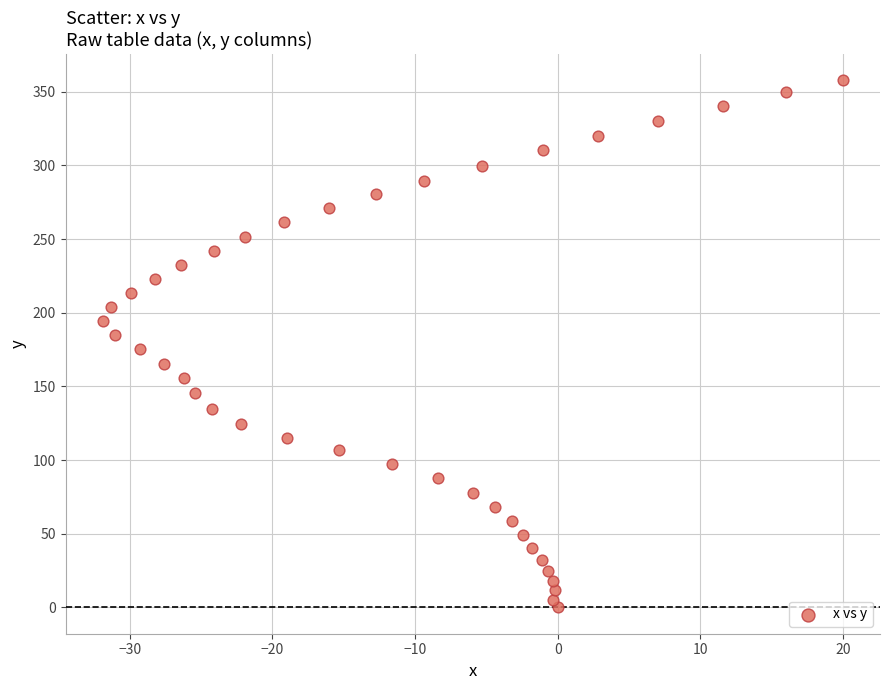

What is the range of Y values (max minus min)?

357.8